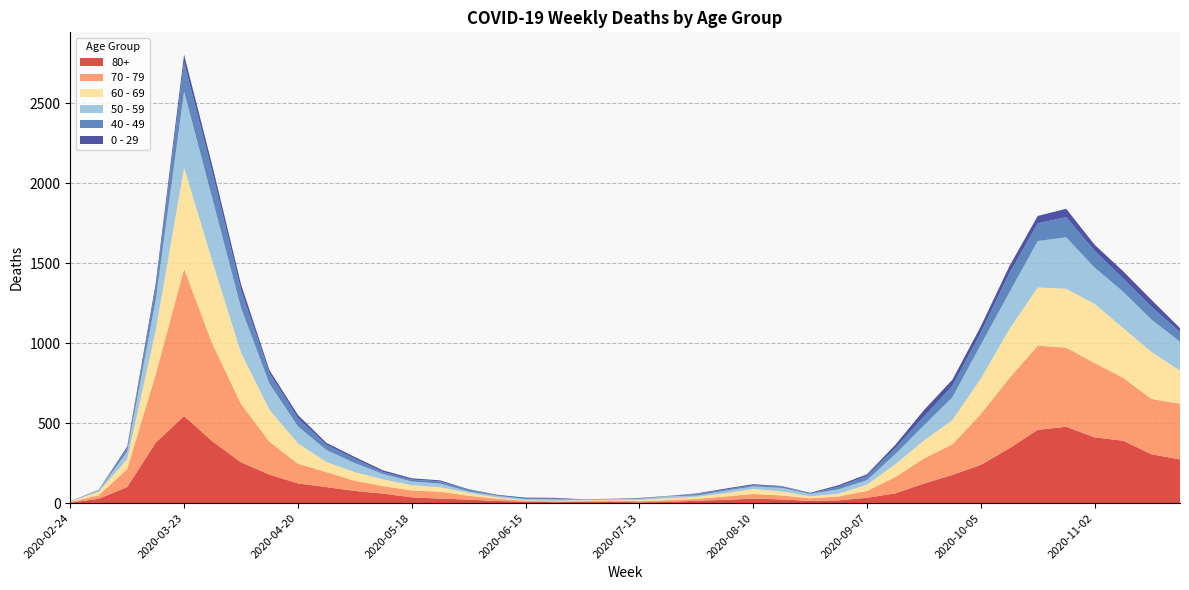

Reading right to left, extract all data points from this chart.

80+: 2020-11-23=273	2020-11-16=305	2020-11-09=390	2020-11-02=411	2020-10-26=477	2020-10-19=458	2020-10-12=342	2020-10-05=239	2020-09-28=176	2020-09-21=122	2020-09-14=61	2020-09-07=33	2020-08-31=17	2020-08-24=14	2020-08-17=23	2020-08-10=28	2020-08-03=20	2020-07-27=15	2020-07-20=7	2020-07-13=5	2020-07-06=9	2020-06-29=7	2020-06-22=6	2020-06-15=9	2020-06-08=13	2020-06-01=22	2020-05-25=28	2020-05-18=36	2020-05-11=59	2020-05-04=76	2020-04-27=100	2020-04-20=123	2020-04-13=178	2020-04-06=255	2020-03-30=385	2020-03-23=544	2020-03-16=377	2020-03-09=100	2020-03-02=27	2020-02-24=3
70 - 79: 2020-11-23=348	2020-11-16=346	2020-11-09=394	2020-11-02=464	2020-10-26=495	2020-10-19=526	2020-10-12=439	2020-10-05=318	2020-09-28=191	2020-09-21=157	2020-09-14=102	2020-09-07=43	2020-08-31=24	2020-08-24=16	2020-08-17=25	2020-08-10=29	2020-08-03=21	2020-07-27=11	2020-07-20=11	2020-07-13=7	2020-07-06=8	2020-06-29=5	2020-06-22=5	2020-06-15=6	2020-06-08=14	2020-06-01=24	2020-05-25=43	2020-05-18=43	2020-05-11=47	2020-05-04=63	2020-04-27=94	2020-04-20=123	2020-04-13=206	2020-04-06=365	2020-03-30=608	2020-03-23=920	2020-03-16=427	2020-03-09=113	2020-03-02=22	2020-02-24=4
60 - 69: 2020-11-23=206	2020-11-16=294	2020-11-09=310	2020-11-02=370	2020-10-26=368	2020-10-19=364	2020-10-12=305	2020-10-05=221	2020-09-28=152	2020-09-21=112	2020-09-14=80	2020-09-07=39	2020-08-31=17	2020-08-24=12	2020-08-17=25	2020-08-10=31	2020-08-03=19	2020-07-27=13	2020-07-20=12	2020-07-13=8	2020-07-06=3	2020-06-29=6	2020-06-22=3	2020-06-15=3	2020-06-08=8	2020-06-01=18	2020-05-25=28	2020-05-18=33	2020-05-11=42	2020-05-04=54	2020-04-27=63	2020-04-20=128	2020-04-13=199	2020-04-06=320	2020-03-30=514	2020-03-23=634	2020-03-16=272	2020-03-09=61	2020-03-02=22	2020-02-24=2
50 - 59: 2020-11-23=182	2020-11-16=202	2020-11-09=228	2020-11-02=227	2020-10-26=322	2020-10-19=290	2020-10-12=230	2020-10-05=212	2020-09-28=142	2020-09-21=95	2020-09-14=64	2020-09-07=28	2020-08-31=28	2020-08-24=15	2020-08-17=22	2020-08-10=16	2020-08-03=16	2020-07-27=8	2020-07-20=12	2020-07-13=6	2020-07-06=5	2020-06-29=3	2020-06-22=9	2020-06-15=8	2020-06-08=10	2020-06-01=9	2020-05-25=23	2020-05-18=23	2020-05-11=33	2020-05-04=57	2020-04-27=75	2020-04-20=106	2020-04-13=163	2020-04-06=281	2020-03-30=392	2020-03-23=475	2020-03-16=190	2020-03-09=48	2020-03-02=7	2020-02-24=3
40 - 49: 2020-11-23=60	2020-11-16=80	2020-11-09=83	2020-11-02=105	2020-10-26=126	2020-10-19=111	2020-10-12=120	2020-10-05=76	2020-09-28=72	2020-09-21=55	2020-09-14=38	2020-09-07=26	2020-08-31=17	2020-08-24=2	2020-08-17=10	2020-08-10=8	2020-08-03=8	2020-07-27=10	2020-07-20=2	2020-07-13=4	2020-07-06=1	2020-06-29=1	2020-06-22=5	2020-06-15=2	2020-06-08=3	2020-06-01=12	2020-05-25=14	2020-05-18=12	2020-05-11=13	2020-05-04=27	2020-04-27=33	2020-04-20=51	2020-04-13=66	2020-04-06=111	2020-03-30=163	2020-03-23=183	2020-03-16=79	2020-03-09=21	2020-03-02=5	2020-02-24=0
0 - 29: 2020-11-23=25	2020-11-16=43	2020-11-09=45	2020-11-02=38	2020-10-26=52	2020-10-19=46	2020-10-12=44	2020-10-05=39	2020-09-28=38	2020-09-21=40	2020-09-14=20	2020-09-07=11	2020-08-31=9	2020-08-24=5	2020-08-17=2	2020-08-10=6	2020-08-03=6	2020-07-27=3	2020-07-20=1	2020-07-13=2	2020-07-06=1	2020-06-29=2	2020-06-22=5	2020-06-15=6	2020-06-08=4	2020-06-01=2	2020-05-25=6	2020-05-18=8	2020-05-11=10	2020-05-04=11	2020-04-27=12	2020-04-20=20	2020-04-13=19	2020-04-06=36	2020-03-30=42	2020-03-23=47	2020-03-16=25	2020-03-09=10	2020-03-02=0	2020-02-24=1